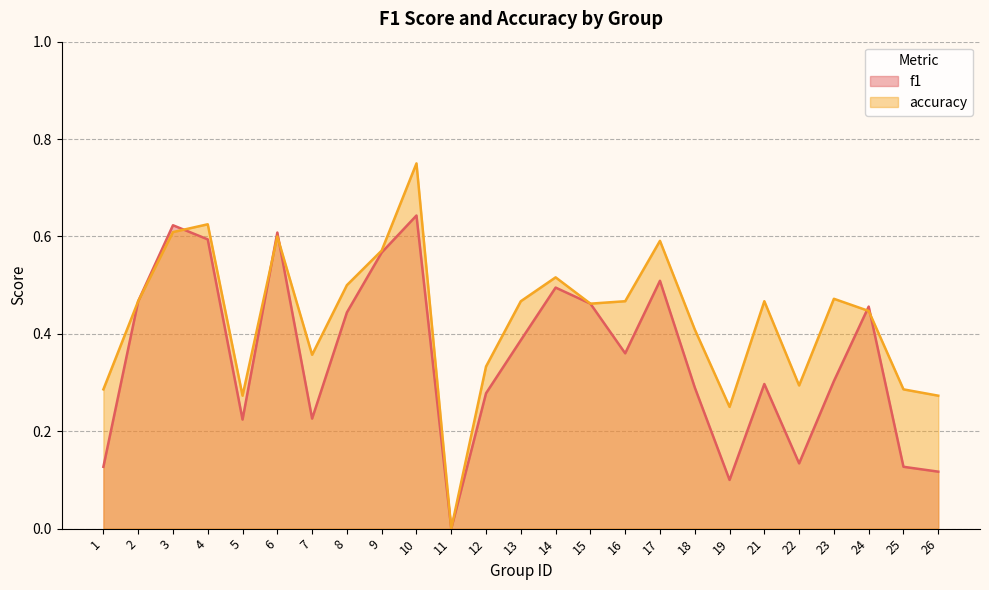

What is the difference between the maximum and minimum values in the accuracy series?

0.8